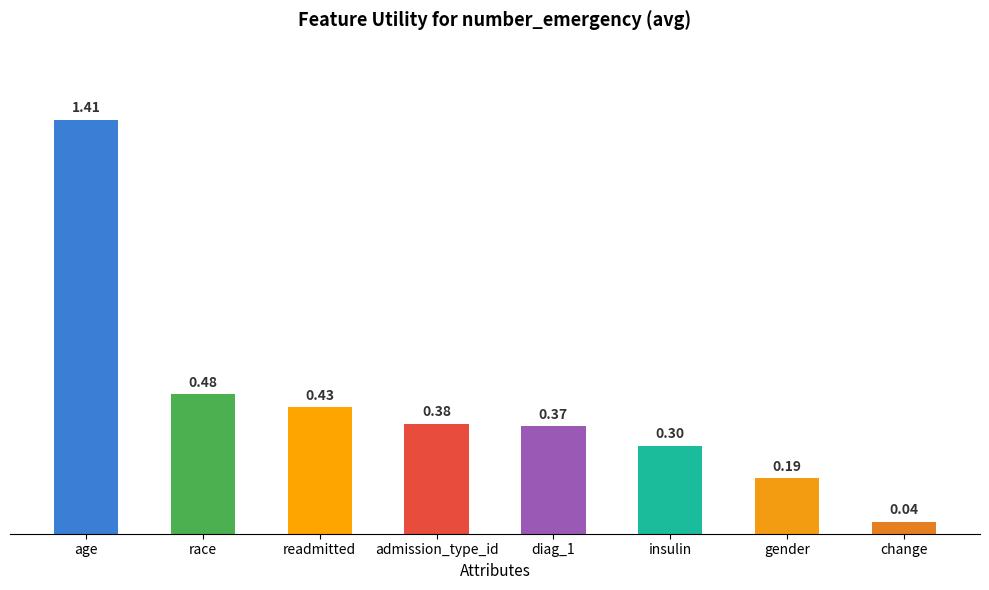

Rank the categories by value from lowest to highest.

change, gender, insulin, diag_1, admission_type_id, readmitted, race, age